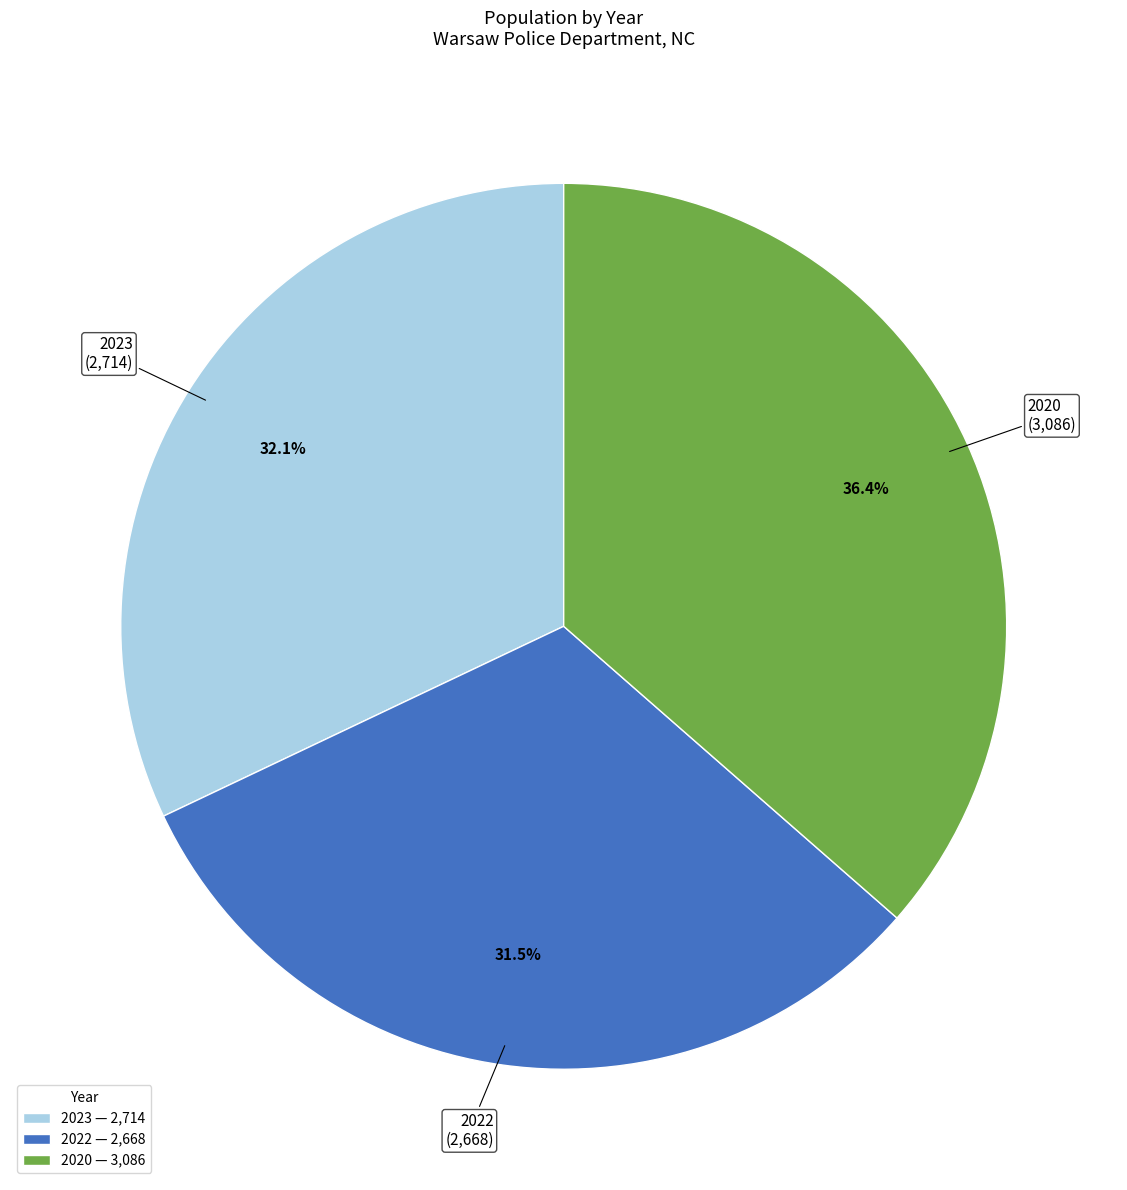

True or false: 2020 accounts for 36% of the total.

True